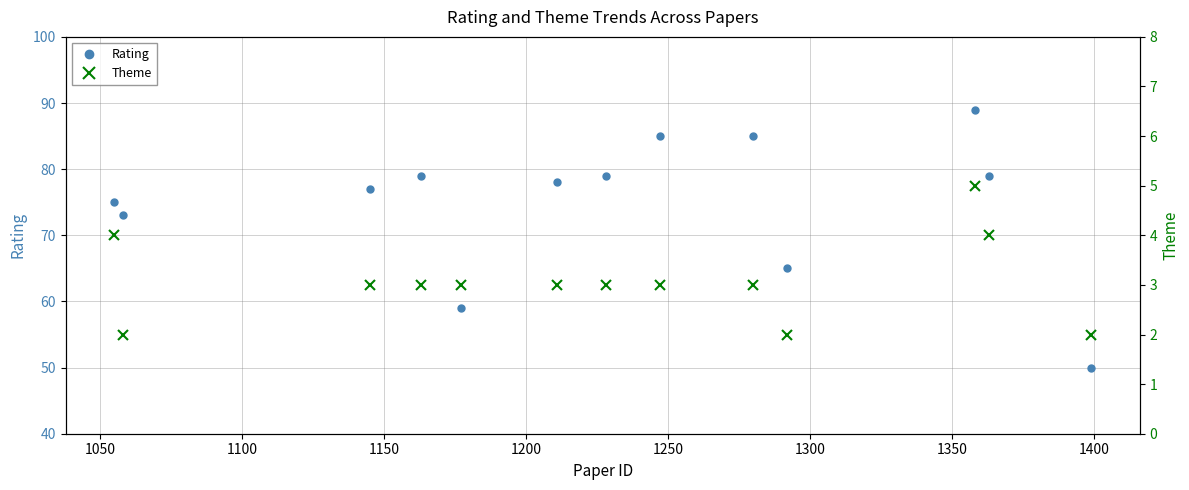

What is the highest value of the Rating series?

89